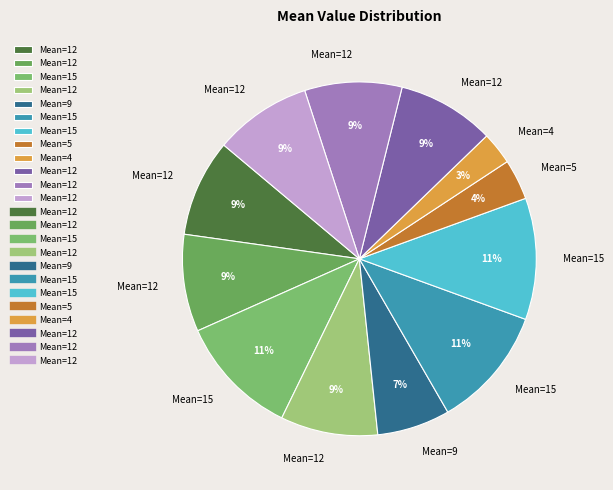

Count the number of slices in the pie.

12